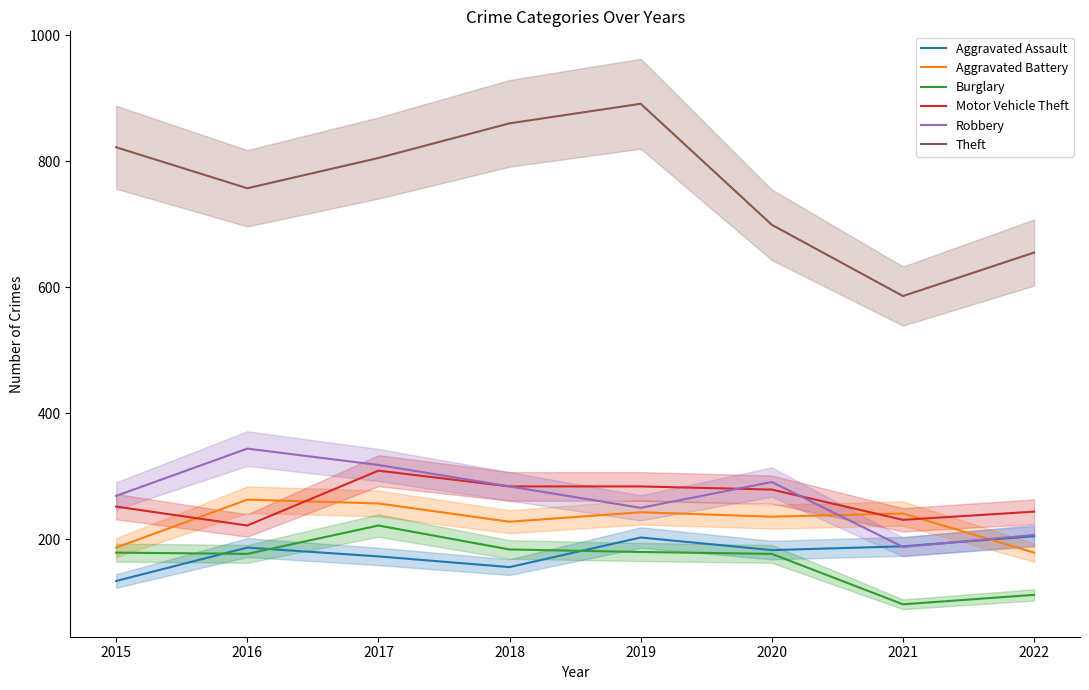

Reading left to right, what are all the values shown in this chart?

Aggravated Assault: 134	187	173	156	203	183	189	205
Aggravated Battery: 187	263	257	228	243	236	241	179
Burglary: 179	177	222	184	180	177	97	112
Motor Vehicle Theft: 252	222	309	284	284	279	231	244
Robbery: 269	344	318	284	250	291	188	207
Theft: 822	757	805	860	891	699	586	655